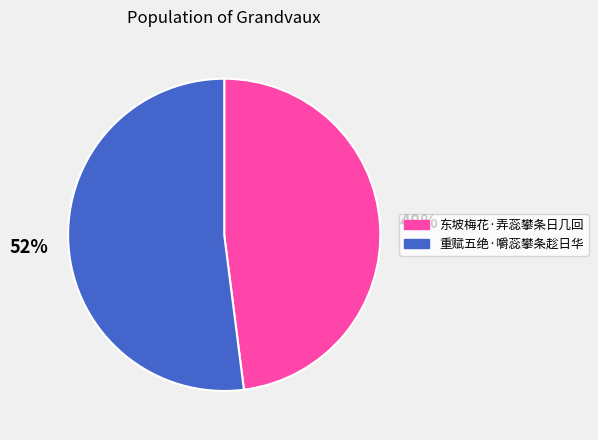

Approximately how many times larger is the value at 重赋五绝·嚼蕊攀条趁日华 compared to 东坡梅花·弄蕊攀条日几回?

1.1